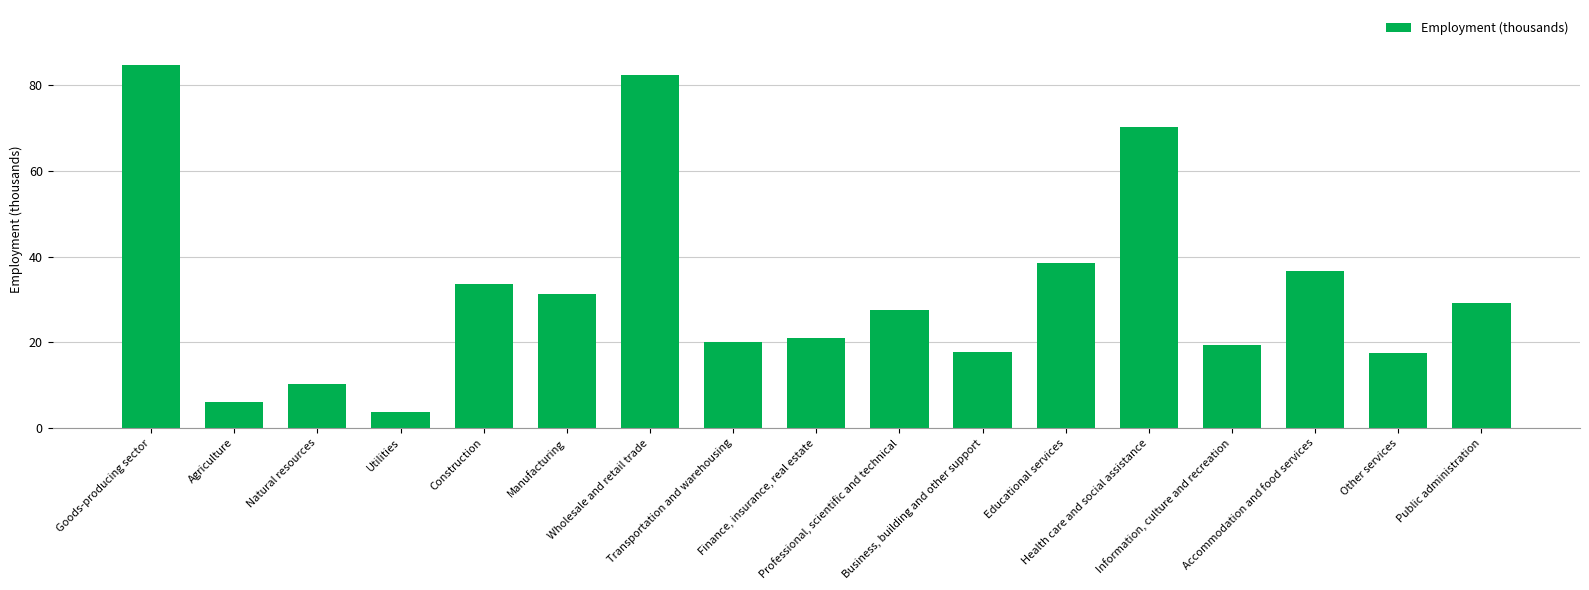

At which category does the chart reach its minimum across all series?

Utilities